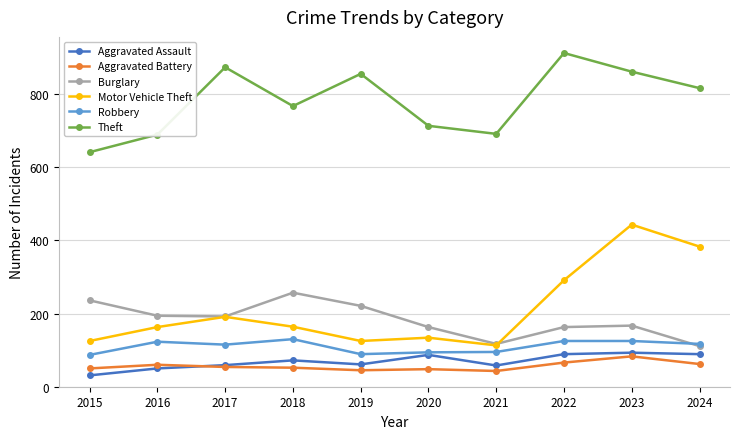

What is the difference between the maximum and minimum values in the Aggravated Battery series?

40